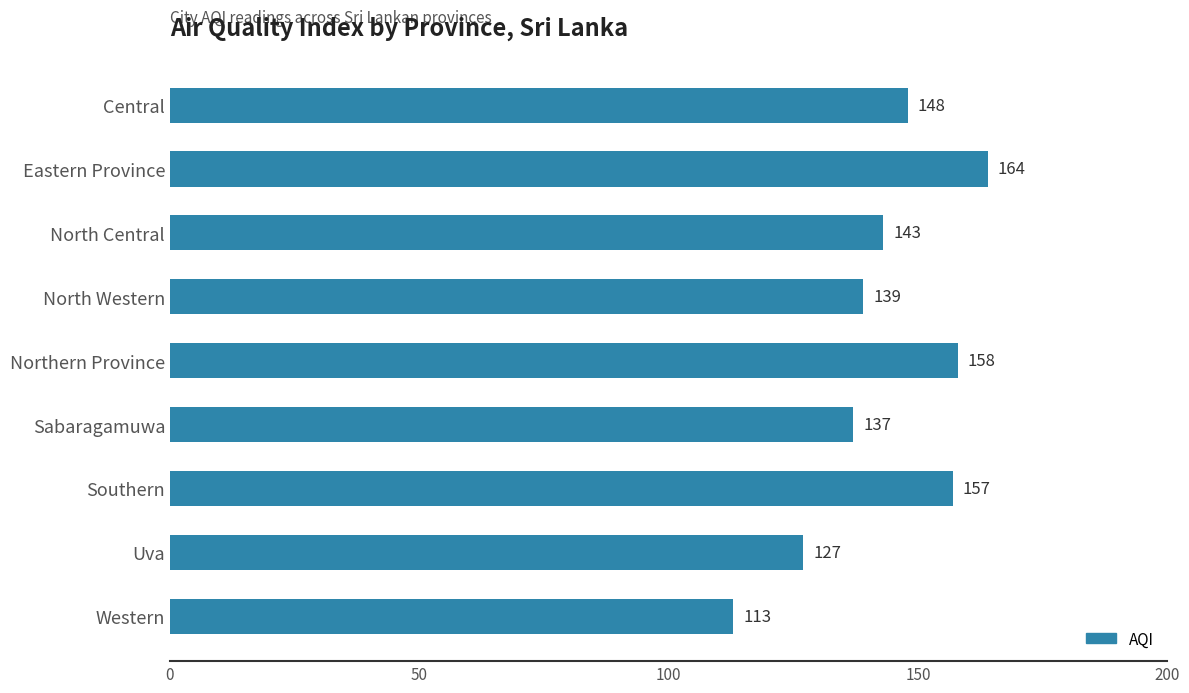

What is the difference between the values at Central and Southern?

9